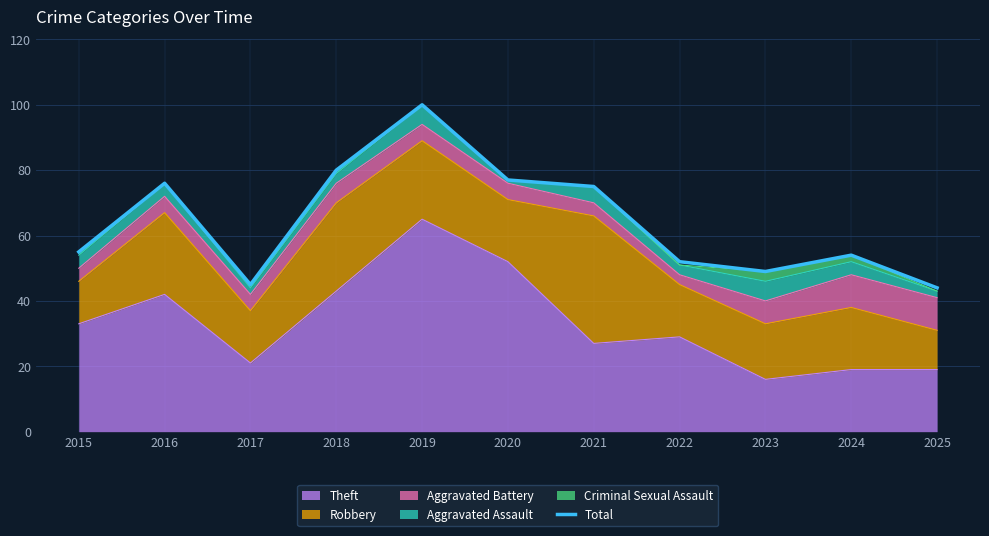

What is the change in value from 2015 to 2018?

+25